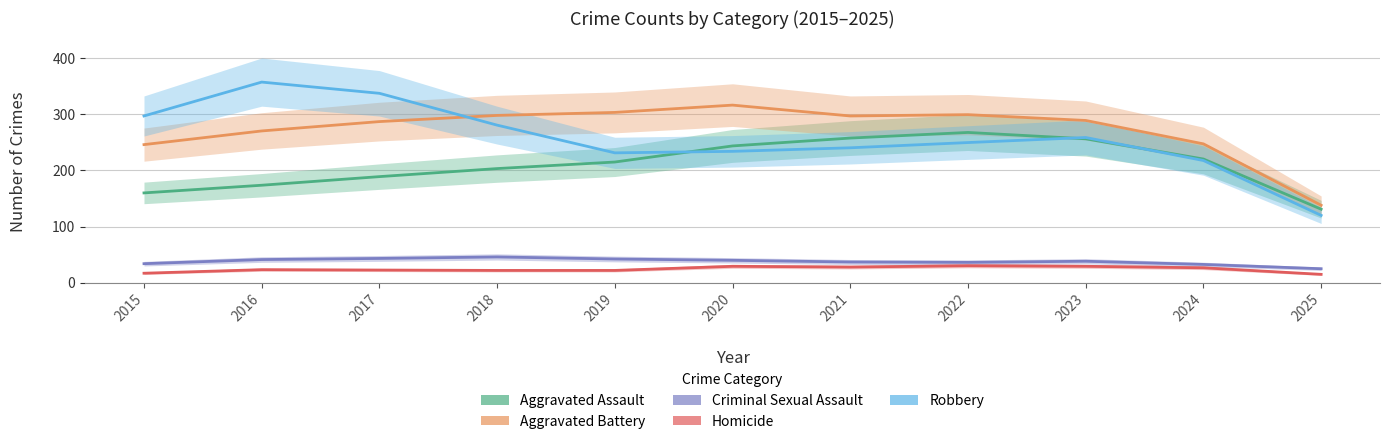

What is the lowest value of the Robbery series?

120.0